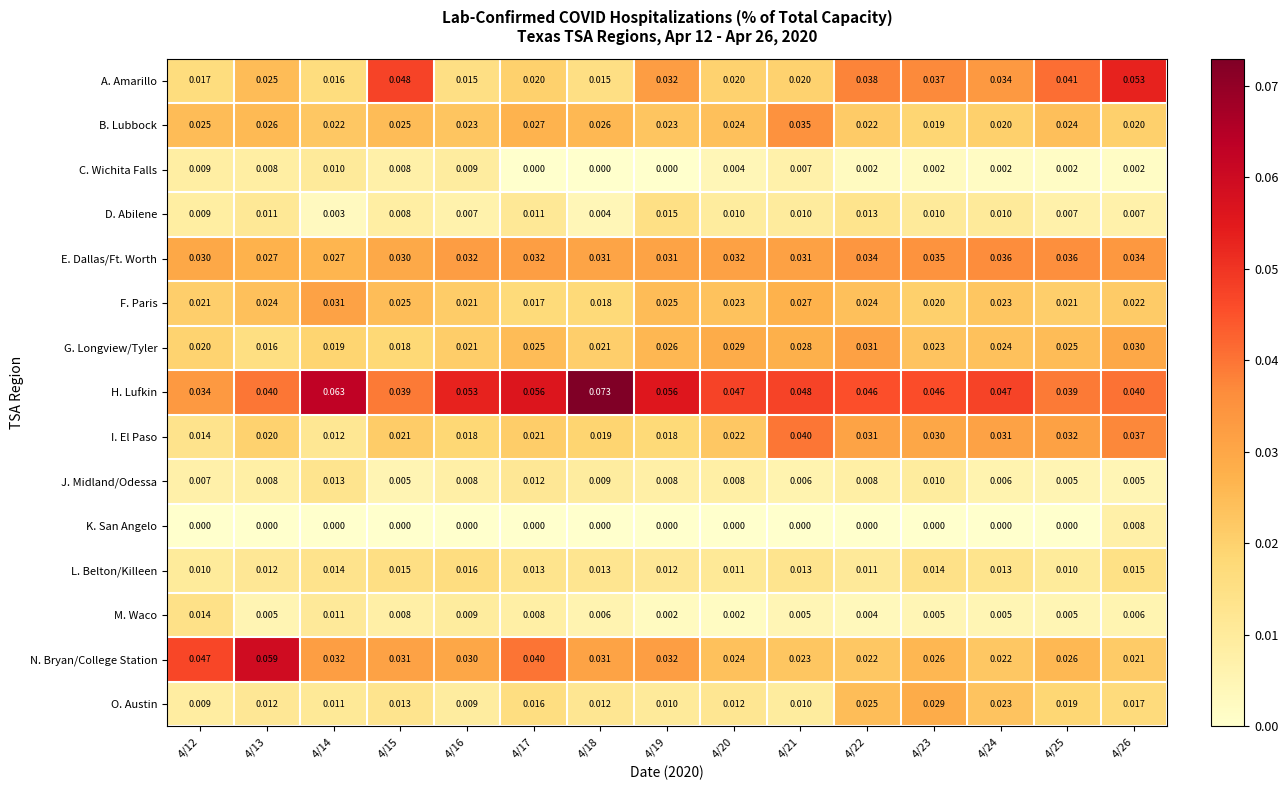

Which series changed the most between 4/17 and 4/18?

H. Lufkin